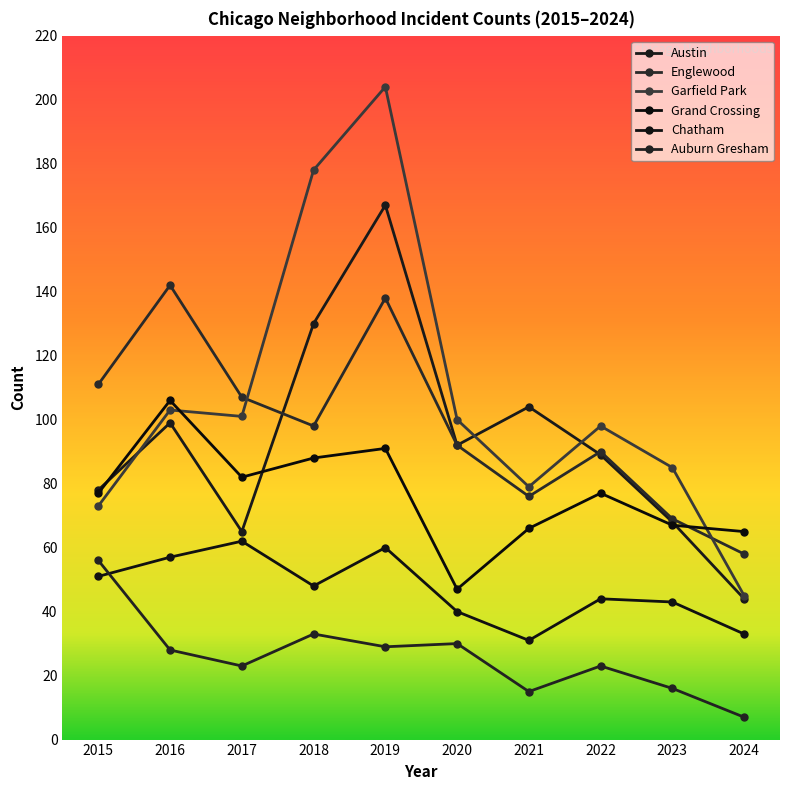

After their last crossing, which series has the higher values: Garfield Park or Englewood?

Englewood